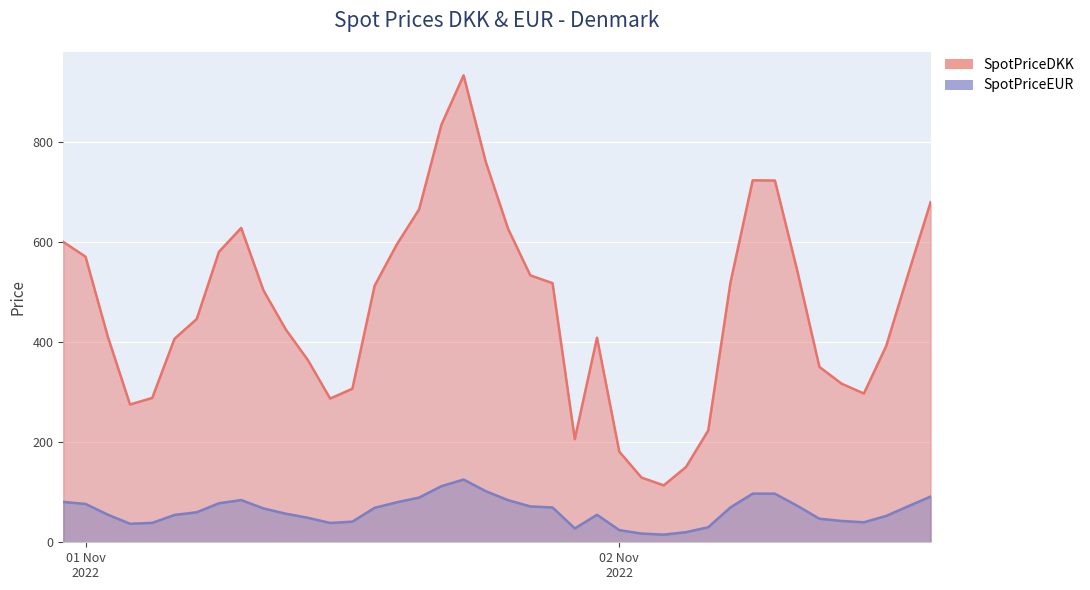

True or false: SpotPriceEUR has more than 2 points higher than both neighbors.

True